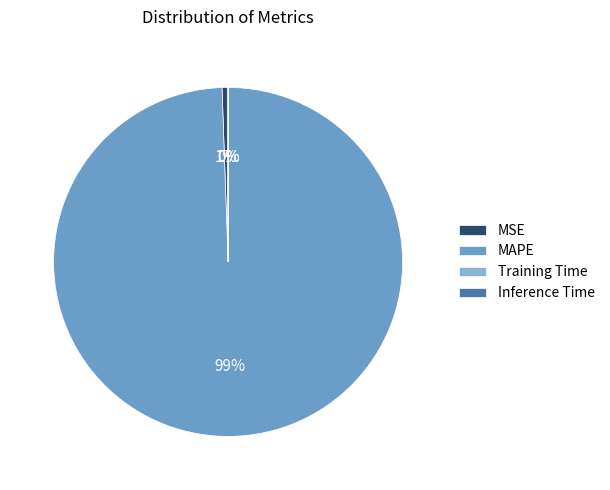

Which category has the biggest portion of the pie?

MAPE